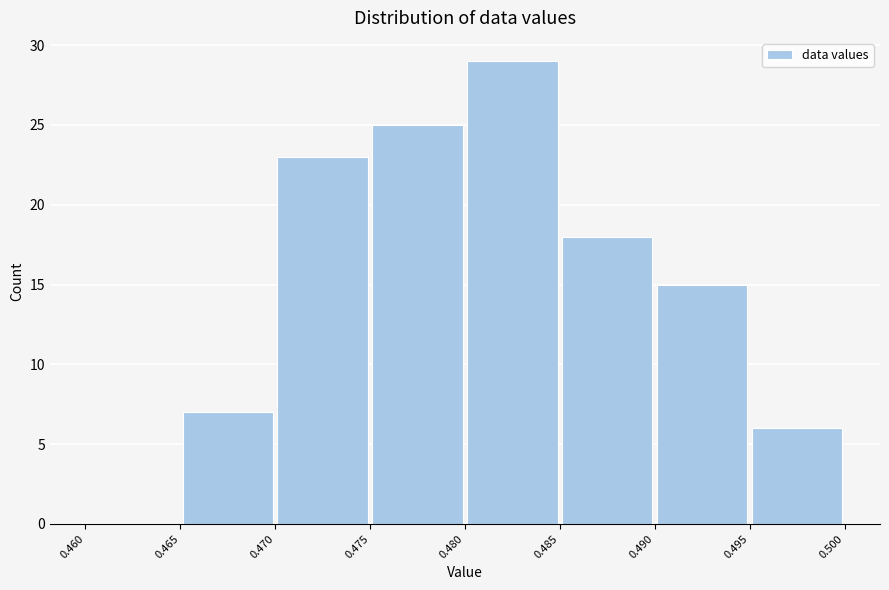

Reading left to right, transcribe this chart: for each bar, give the range it covers on the x-axis and its height. The values are not printed on the chart, so give them approximately, as read against the axis.

0.460 to 0.465: 0
0.465 to 0.470: 7
0.470 to 0.475: 23
0.475 to 0.480: 25
0.480 to 0.485: 29
0.485 to 0.490: 18
0.490 to 0.495: 15
0.495 to 0.500: 6